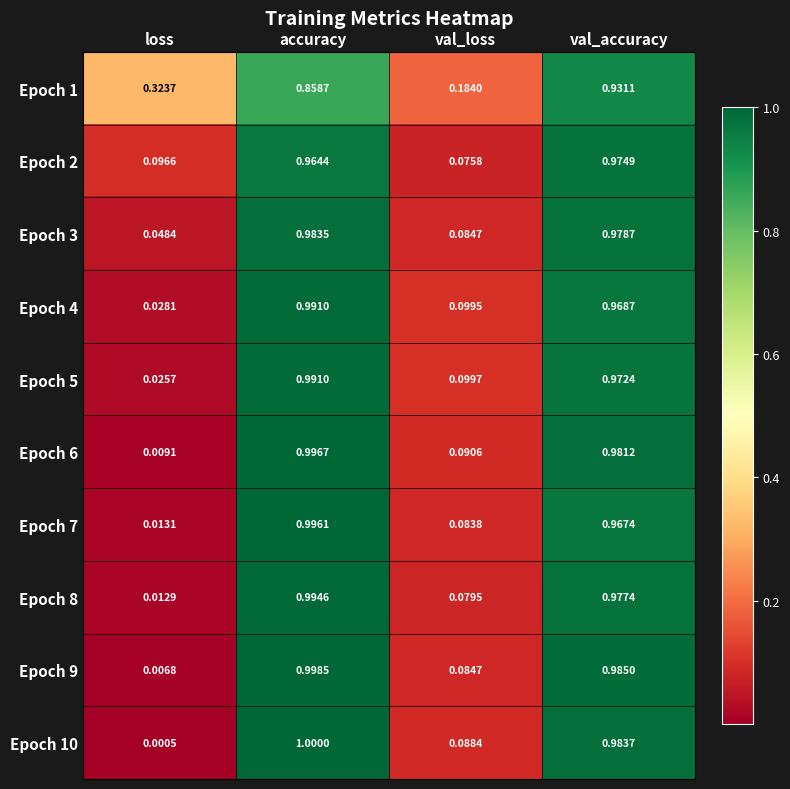

Is the value of Epoch 4 at val_accuracy greater than the value of Epoch 7 at loss?

Yes